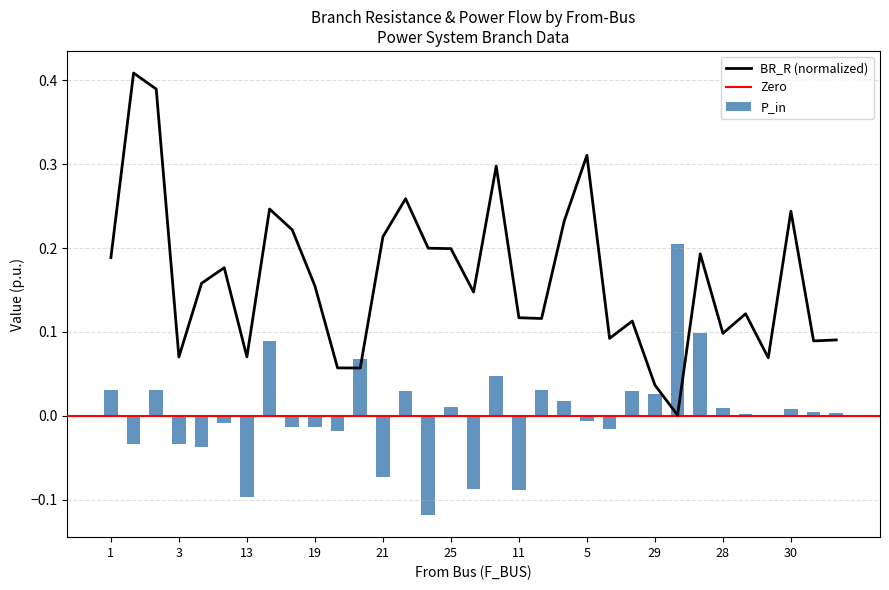

True or false: P_in has a value of -0.0 at 15.

True